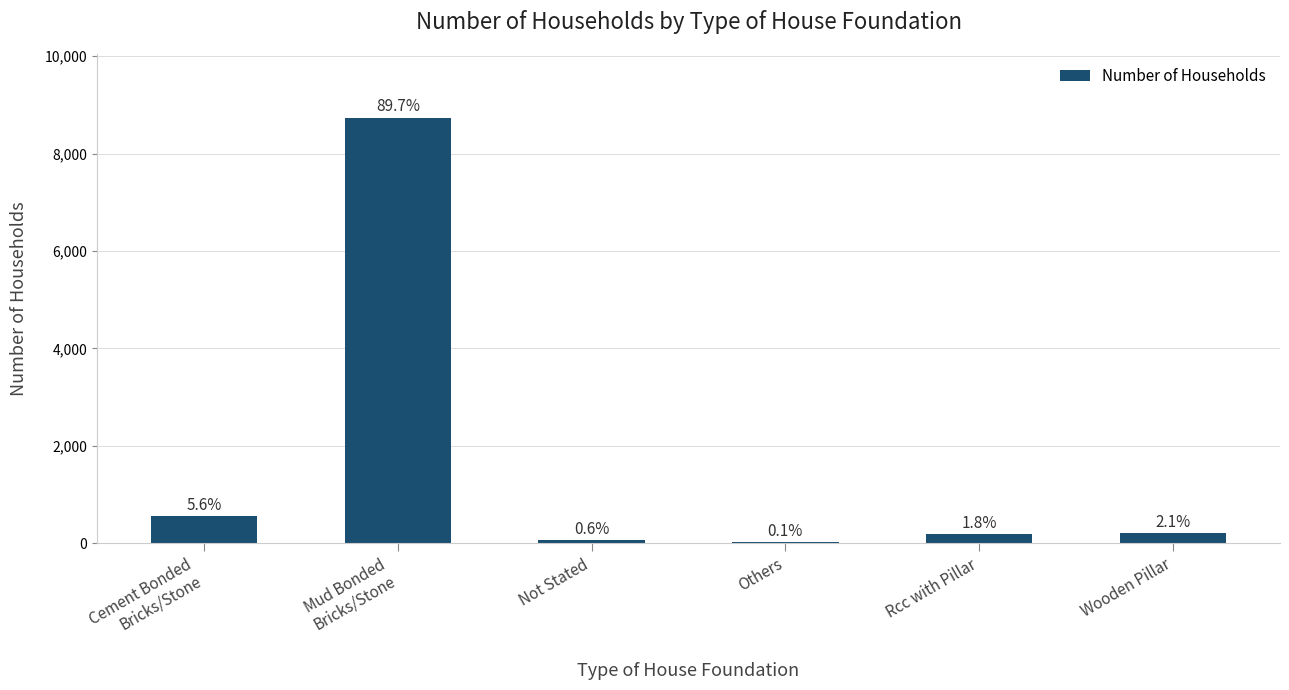

What is the value of the 3rd bar from the left?

60